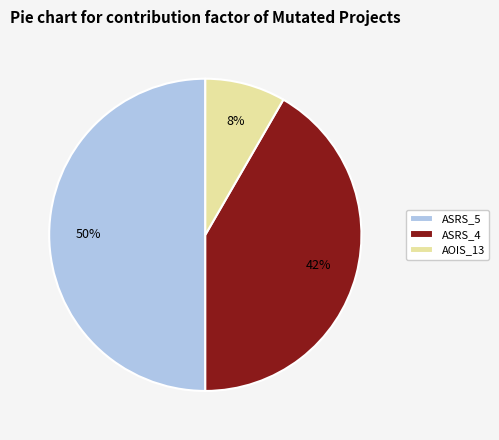

Is the sum of ASRS_4 and ASRS_5 greater than half?

Yes